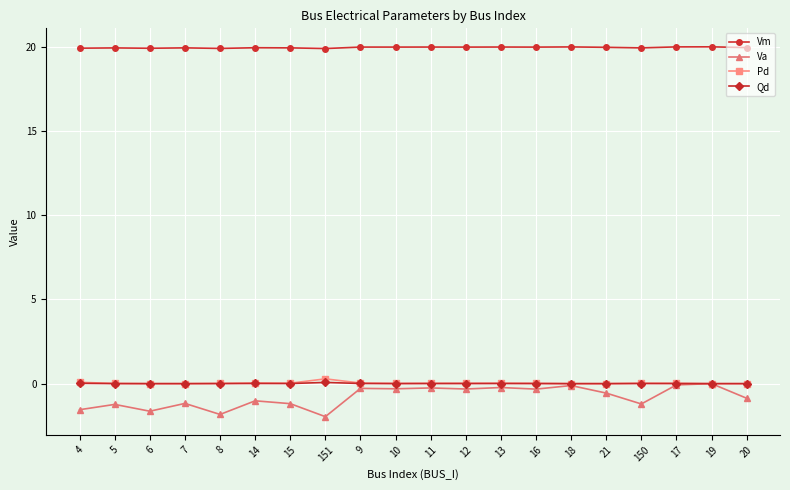

Which series has the largest range (max minus min)?

Va